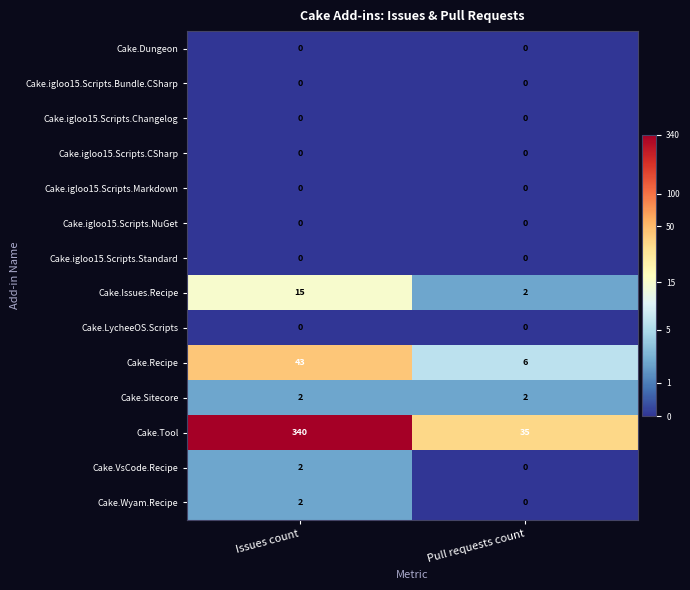

At which category is the sum across all series the highest?

Issues count